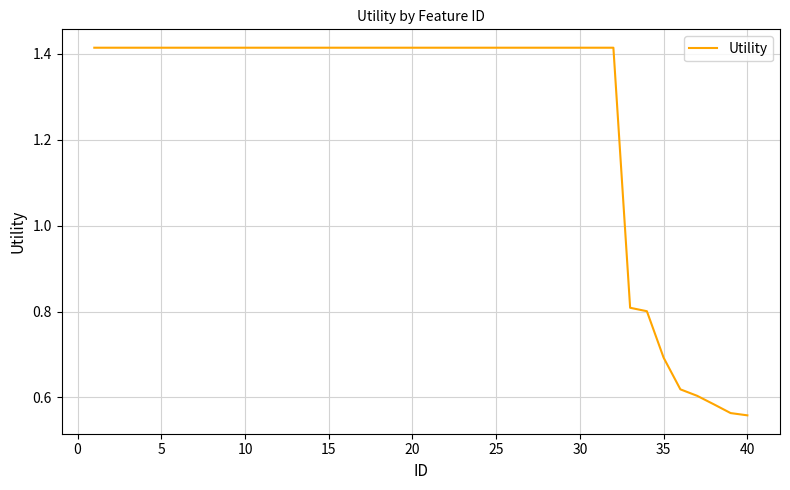

What is the difference between the maximum and minimum values?

0.9